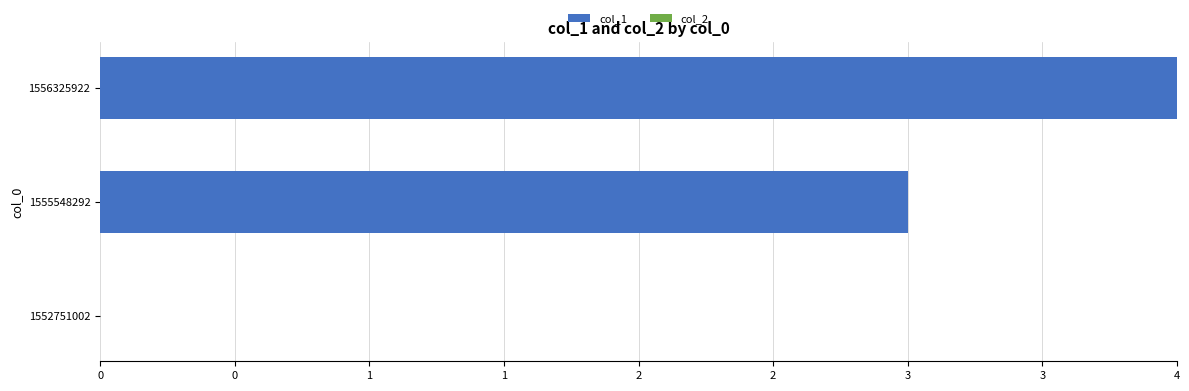

Are the bars horizontal?

Yes